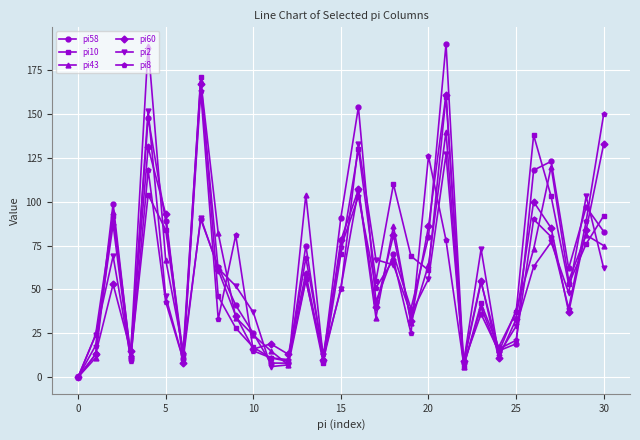

What is the maximum value shown in the chart?

190